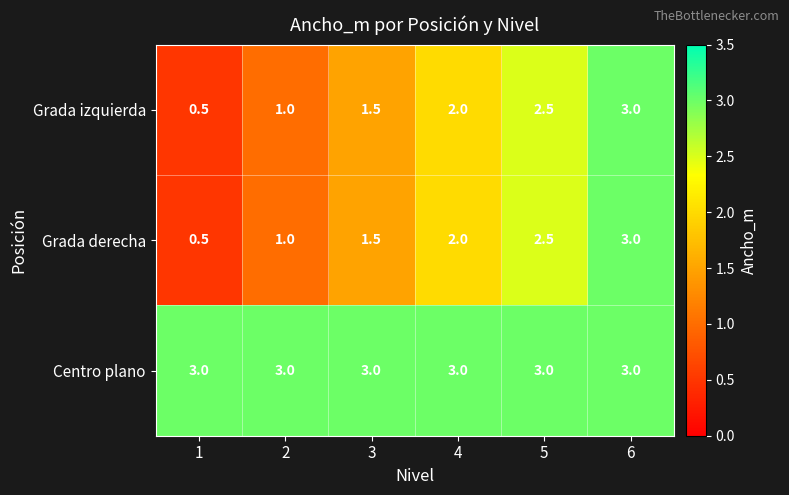

What is the approximate value of Grada izquierda at 3?

1.5